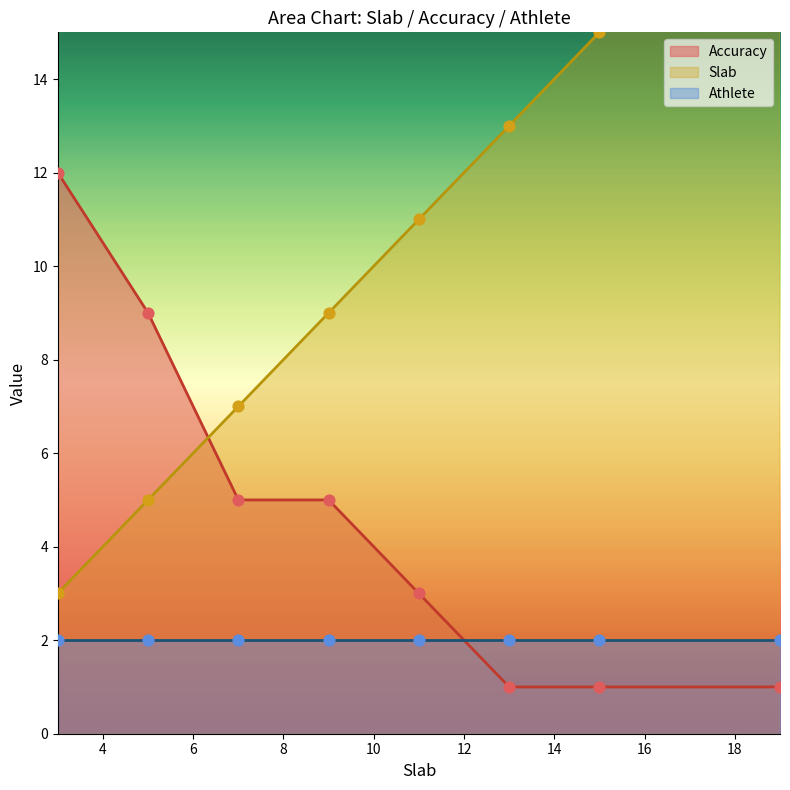

Which series has the largest Y range (max minus min)?

Slab